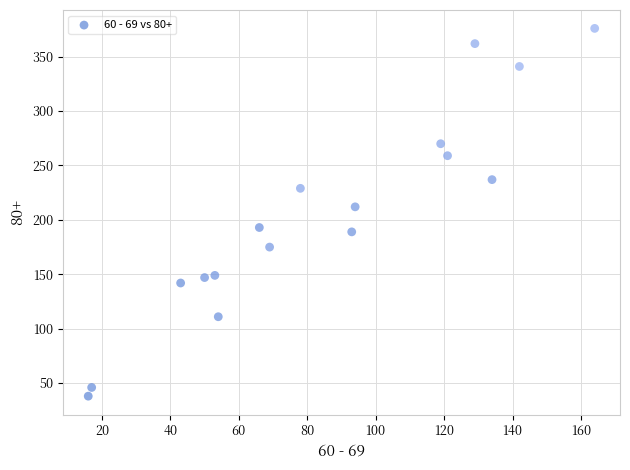

What Y value in the scatter plot is closest to 207?

212